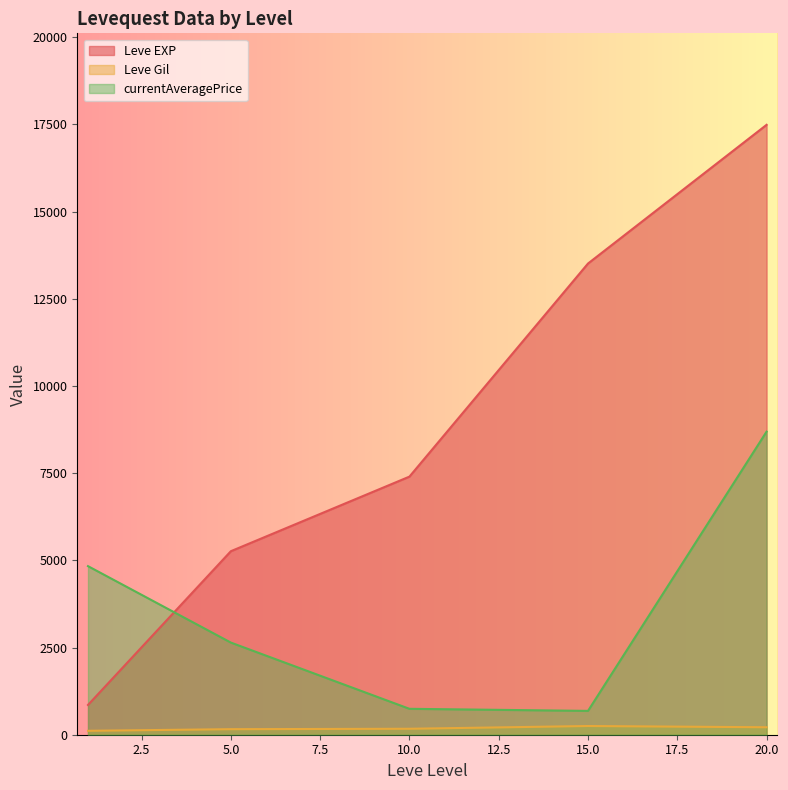

How many values in the Leve Gil series exceed 170?

3